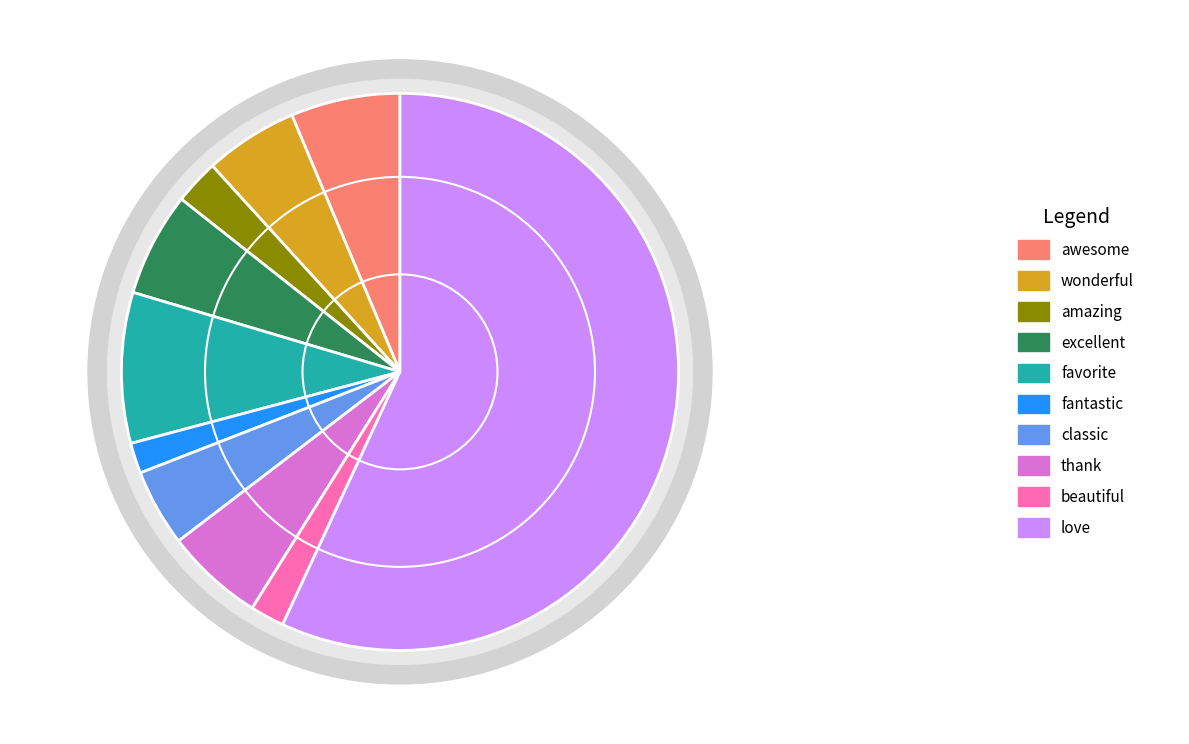

True or false: awesome accounts for 1% of the total.

False